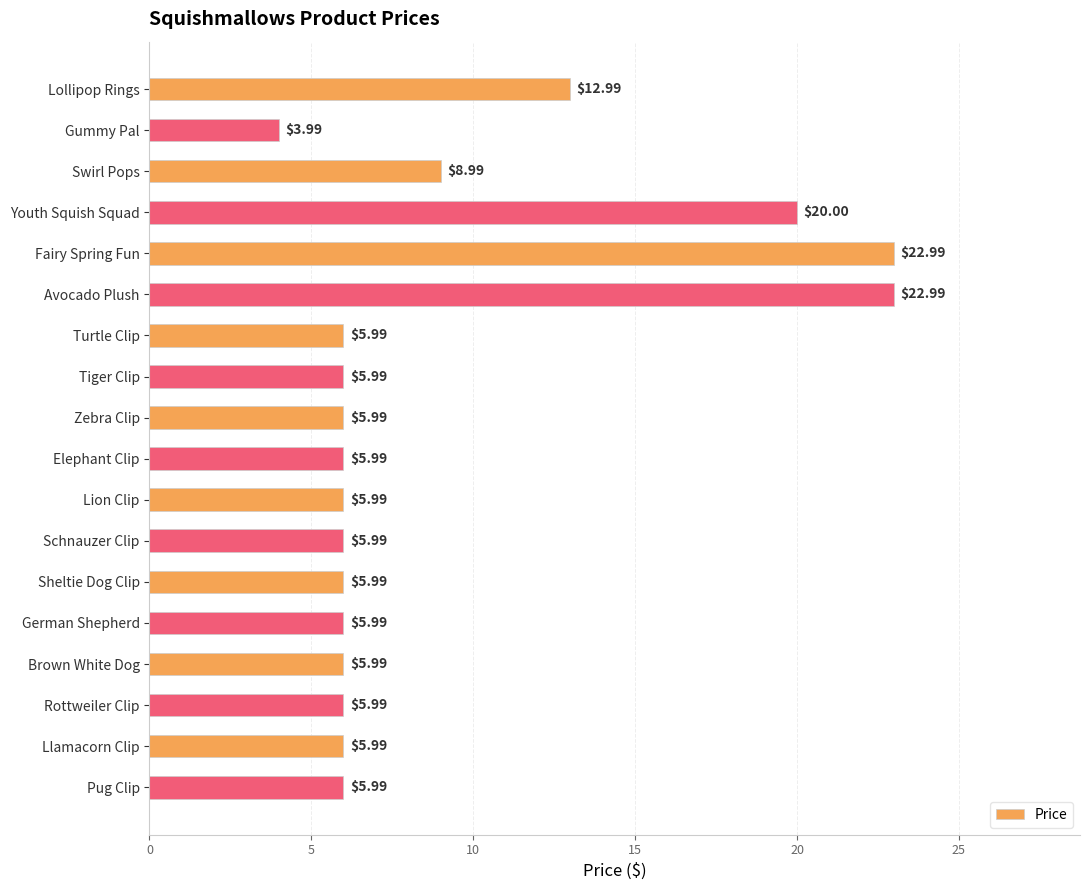

What is the average value?

9.1